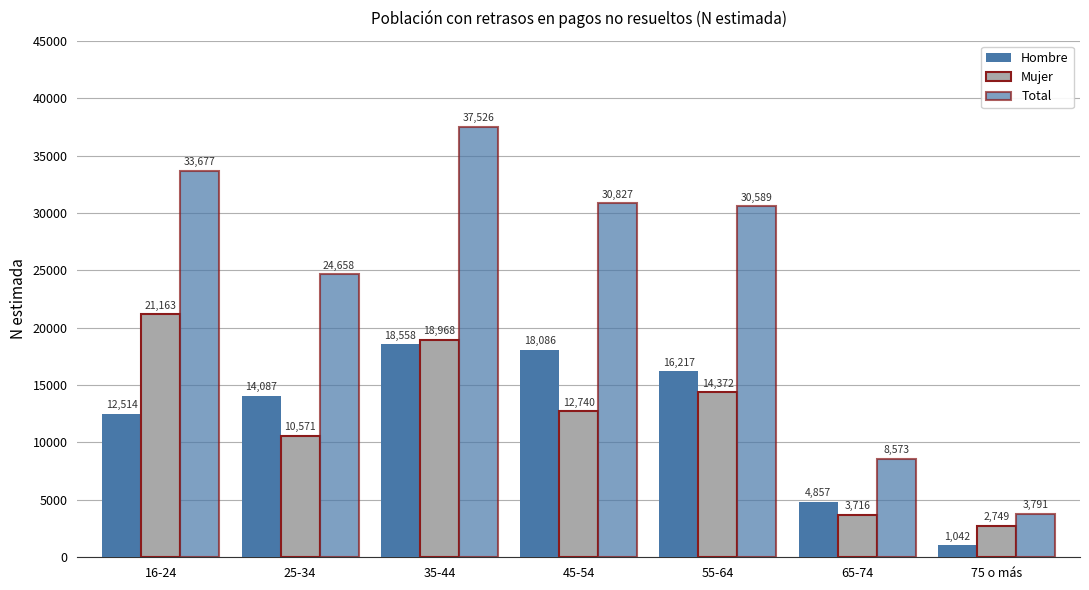

How many categories are shown in the chart?

7